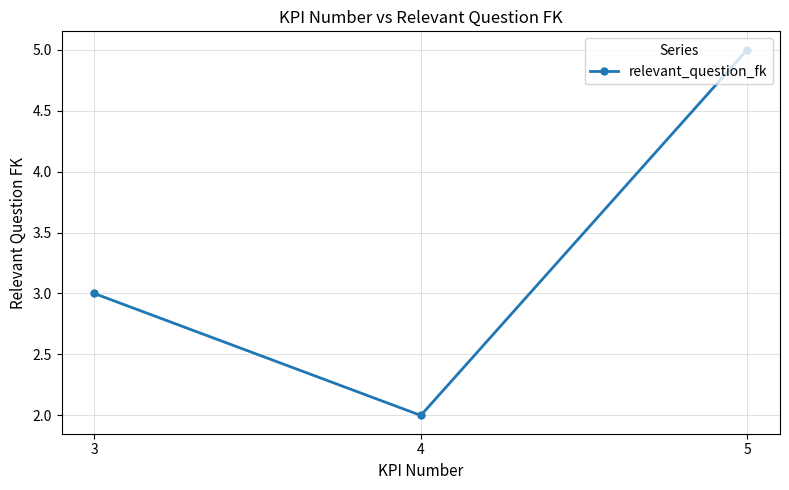

What is the ratio of the value at 5 to the value at 4?

2.5